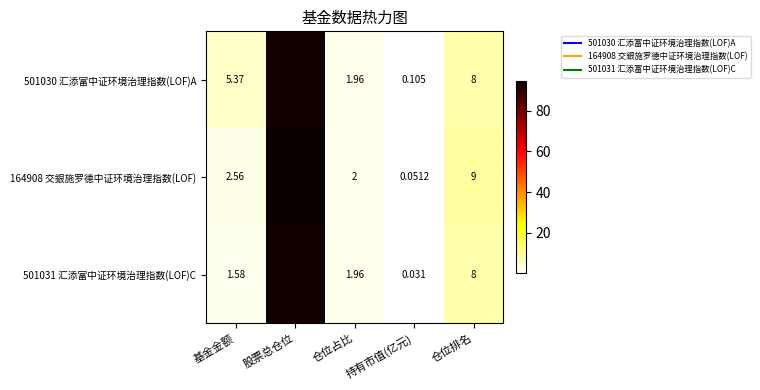

At which category is the sum across all series the highest?

股票总仓位